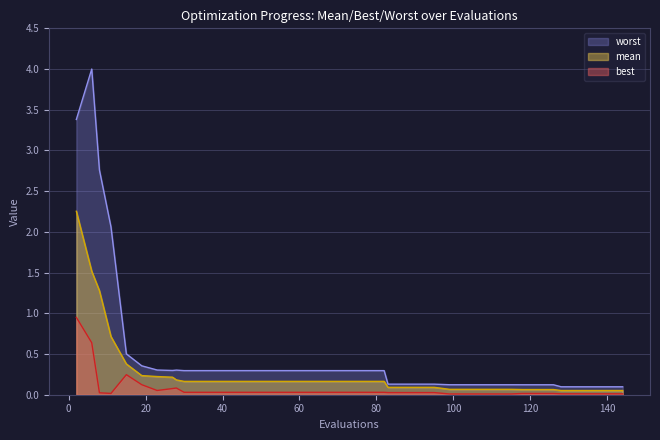

What is the value of the worst point at the 9th from the left?

0.3